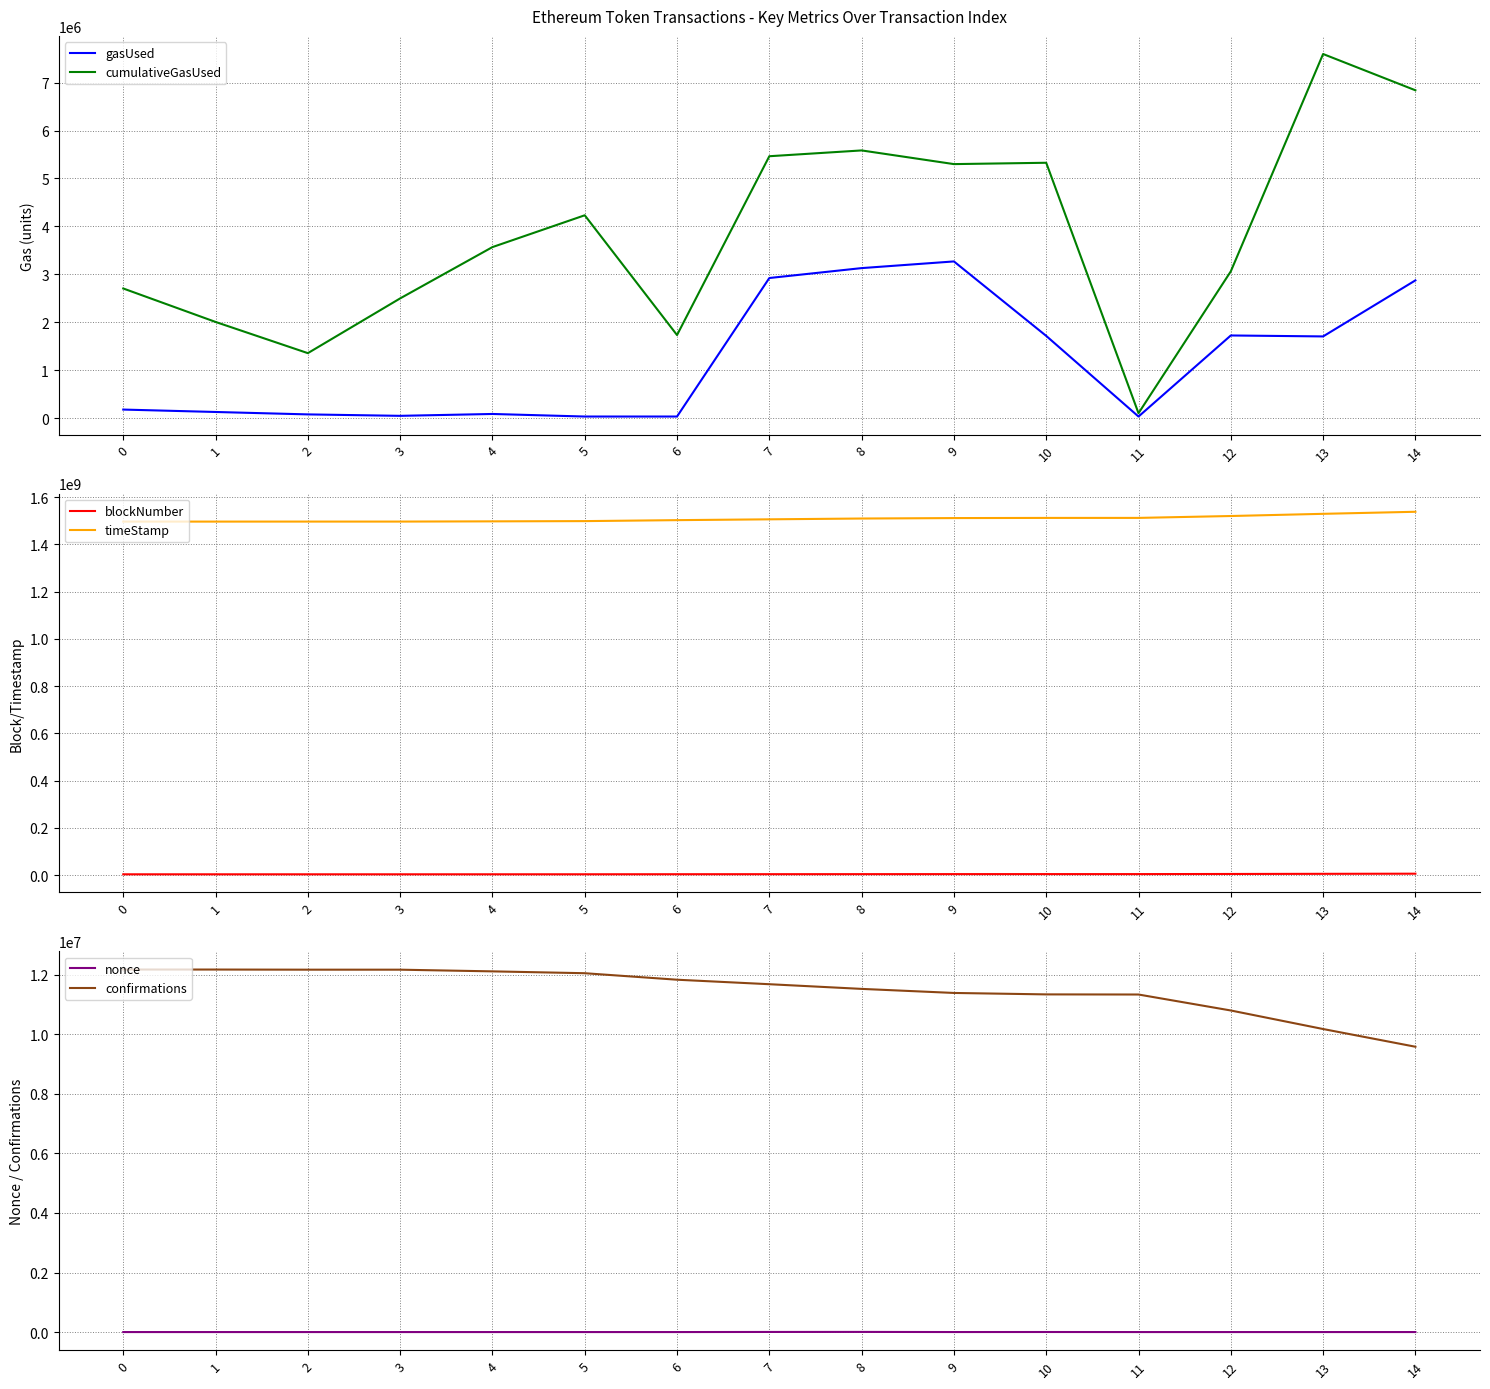

True or false: timeStamp and nonce intersect in this chart.

False